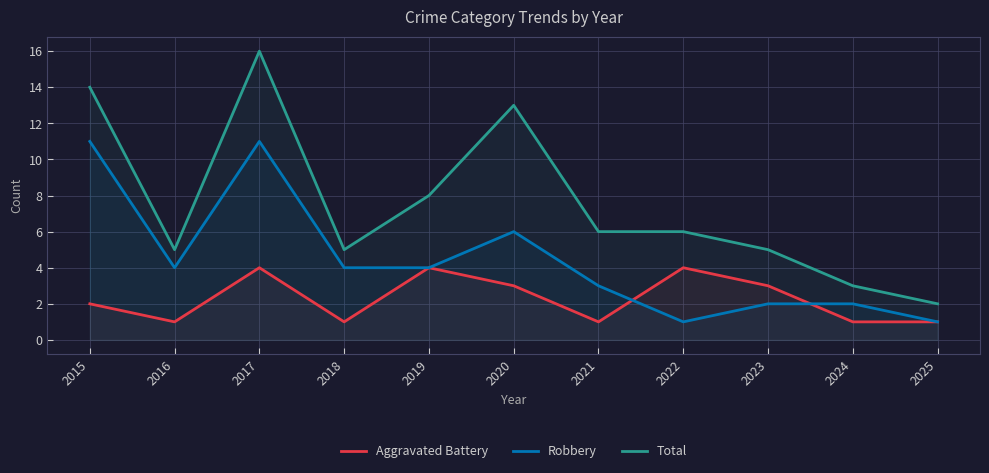

At which label is Aggravated Battery closest to 2?

2015